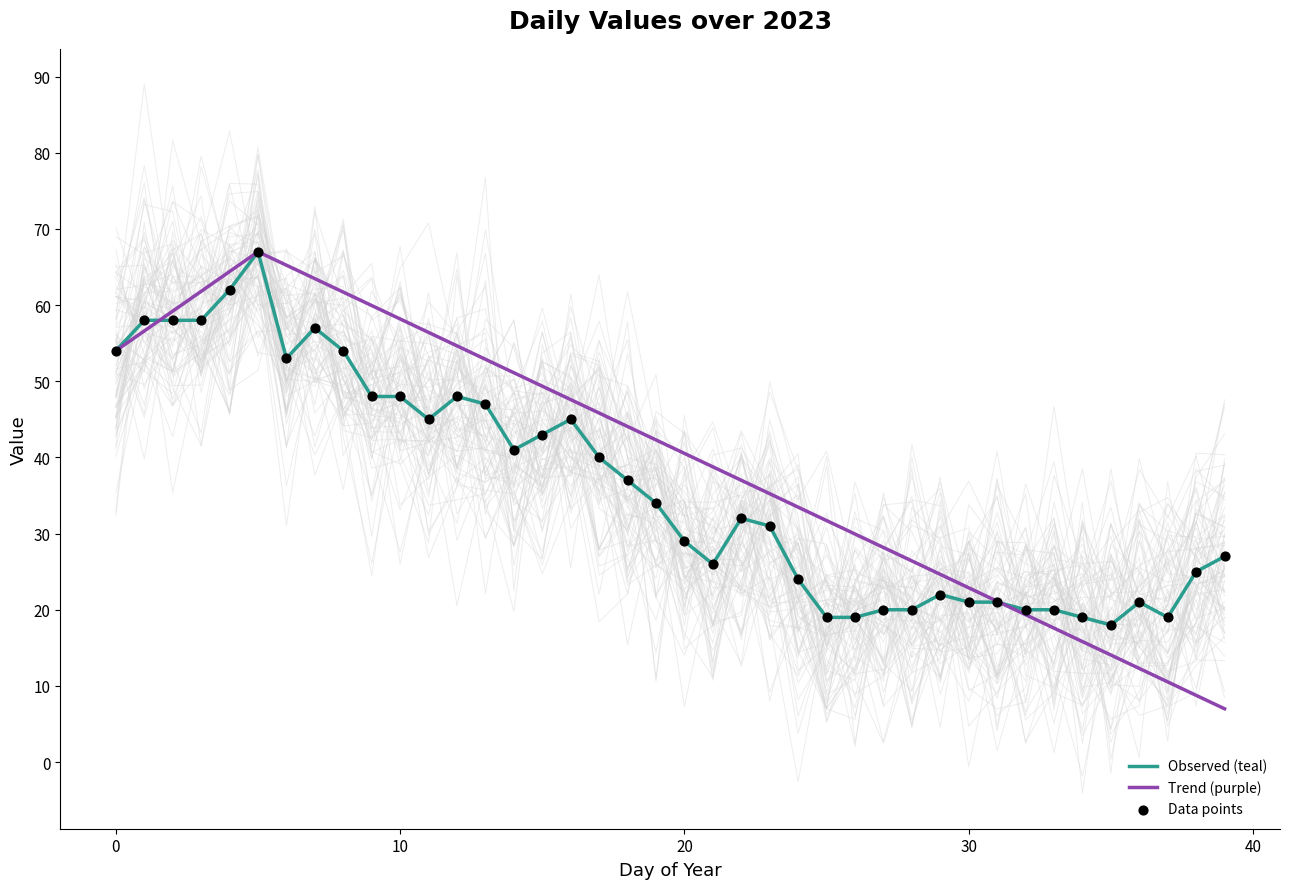

Which series has the largest Y range (max minus min)?

Trend (purple)